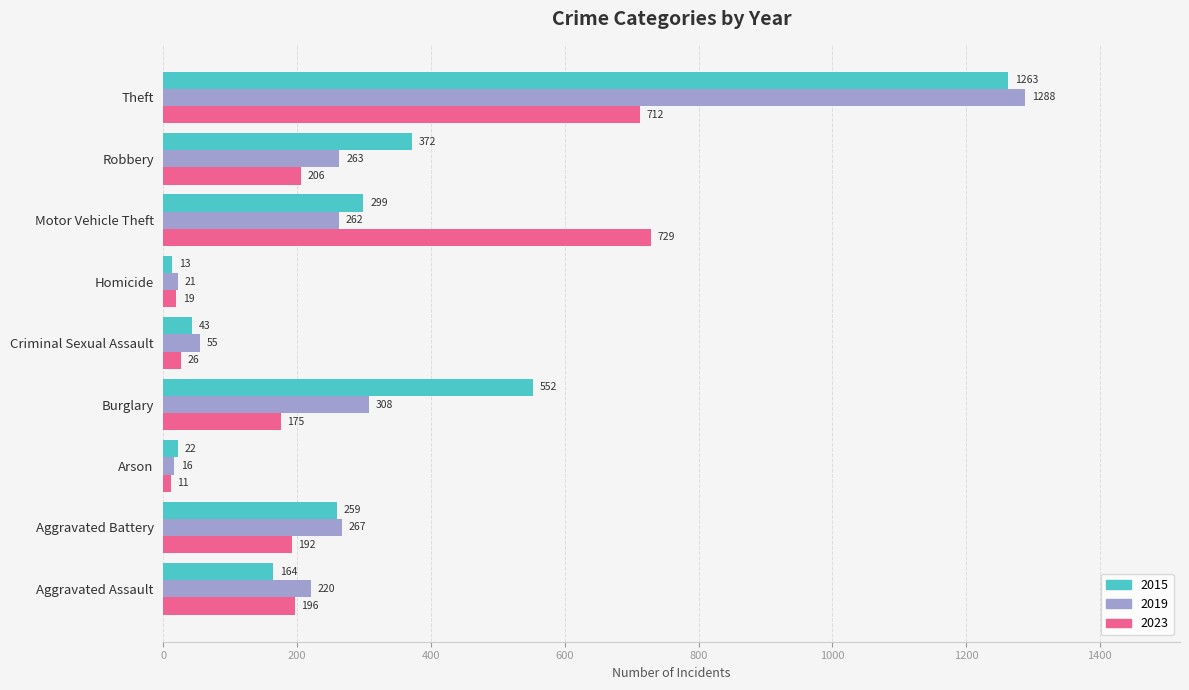

What is the greatest value displayed?

1288